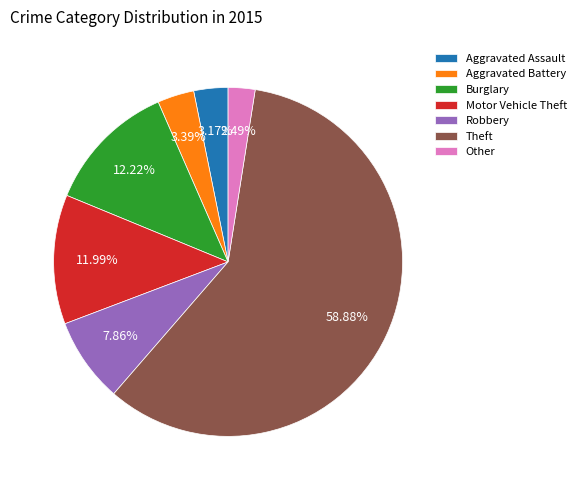

What is the majority slice?

Theft